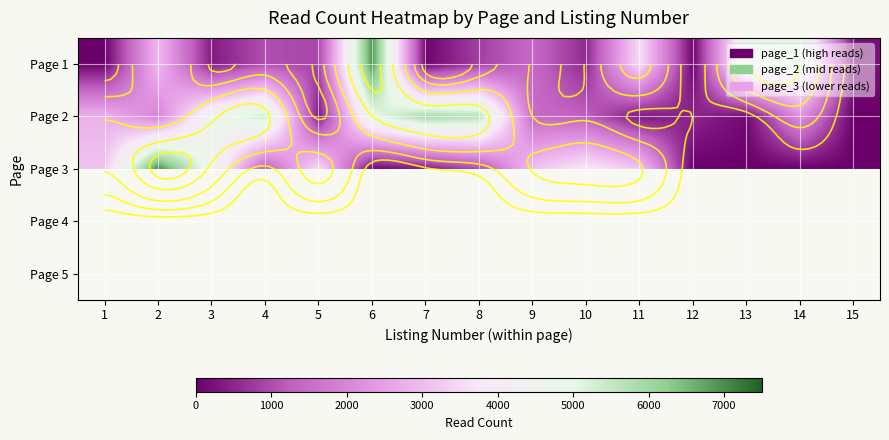

Is it true that Page 3 equals 3813.0 at 10?

True